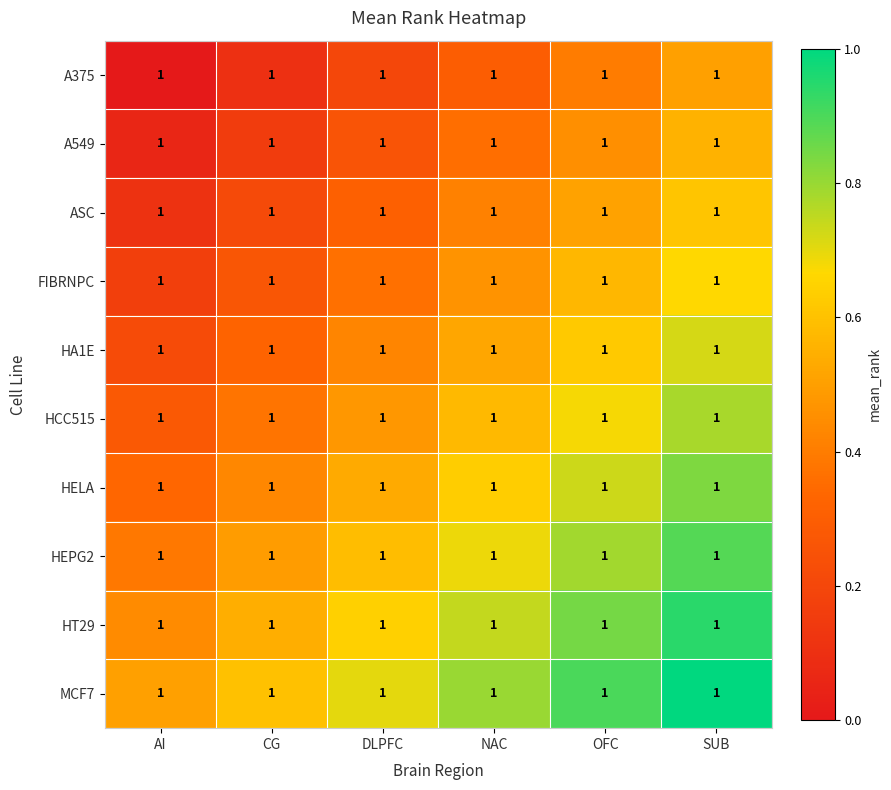

Rank the series at OFC from highest to lowest value.

MCF7, HT29, HEPG2, HELA, HCC515, HA1E, FIBRNPC, ASC, A549, A375